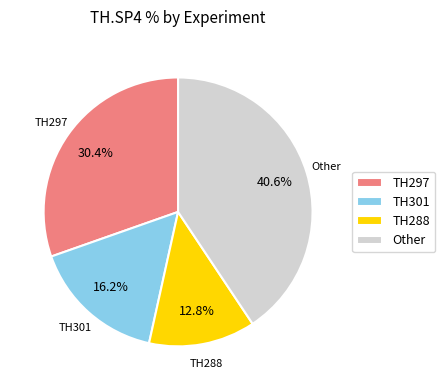

Which has a higher value, TH288 or TH297?

TH297